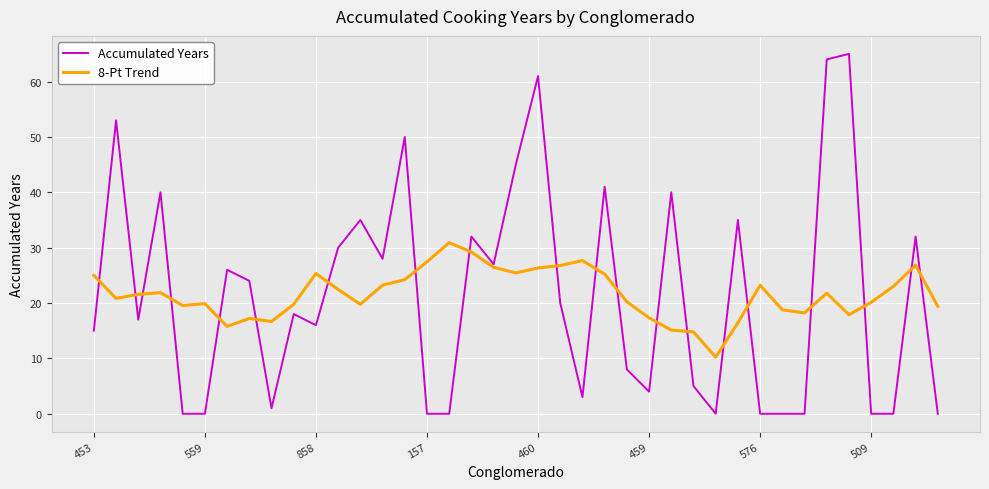

Which series has the largest range (max minus min)?

Accumulated Years